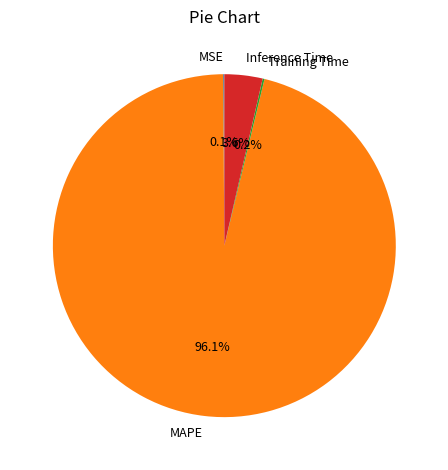

How much of the chart is everything except MAPE?

3.9%